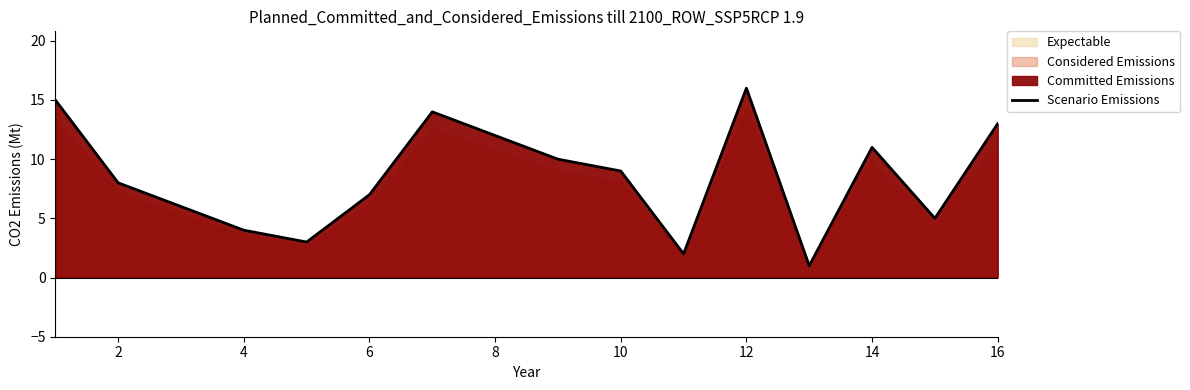

The value of Scenario Emissions at 10 is 16. True or false?

False